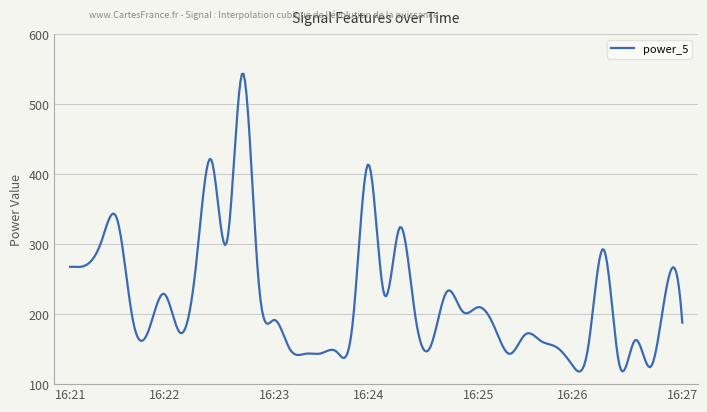

What is the smallest value displayed?

118.0